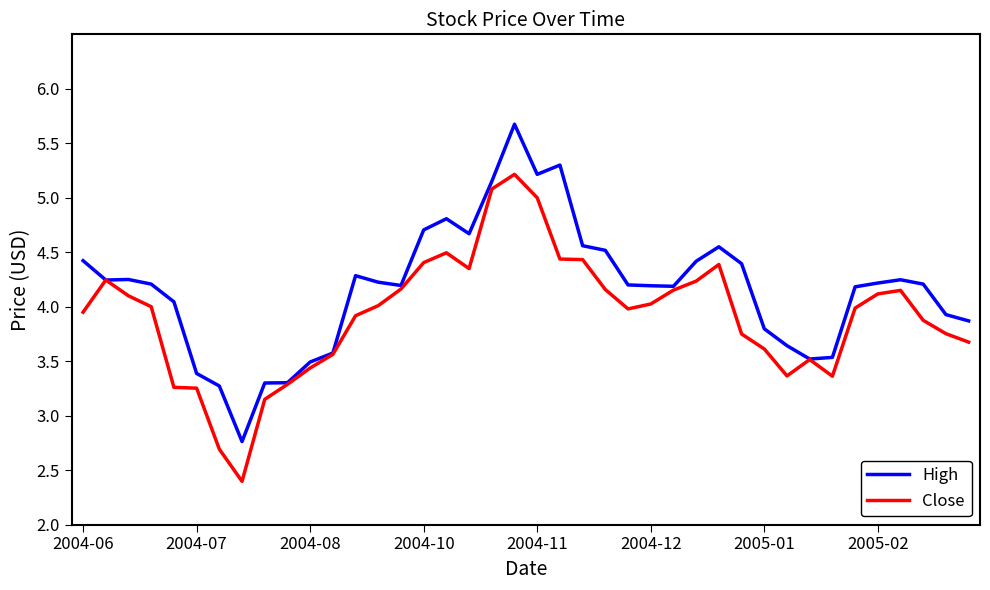

What are all the series names shown in the legend?

High, Close